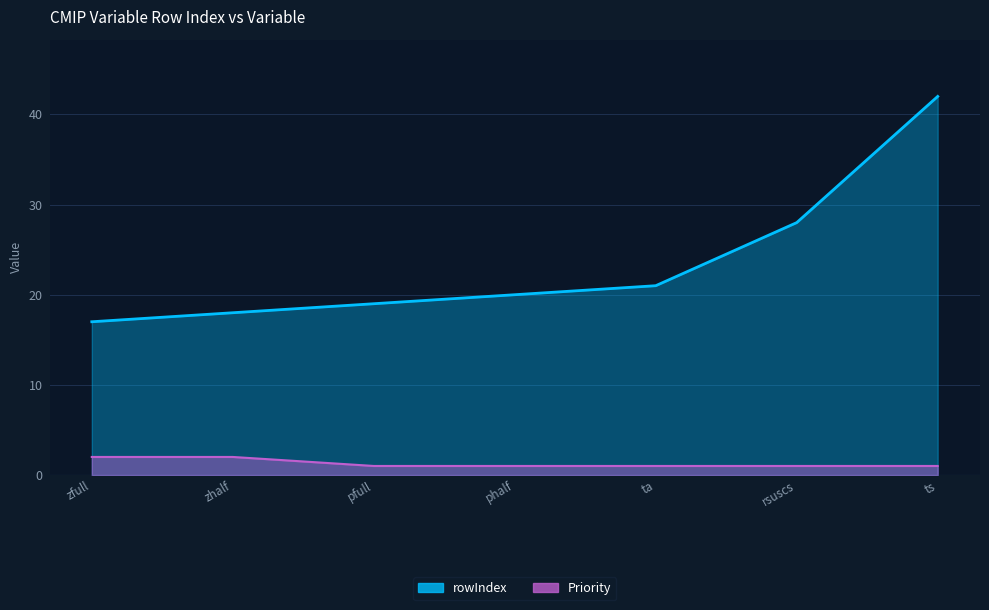

How many values in the rowIndex series exceed 20?

3